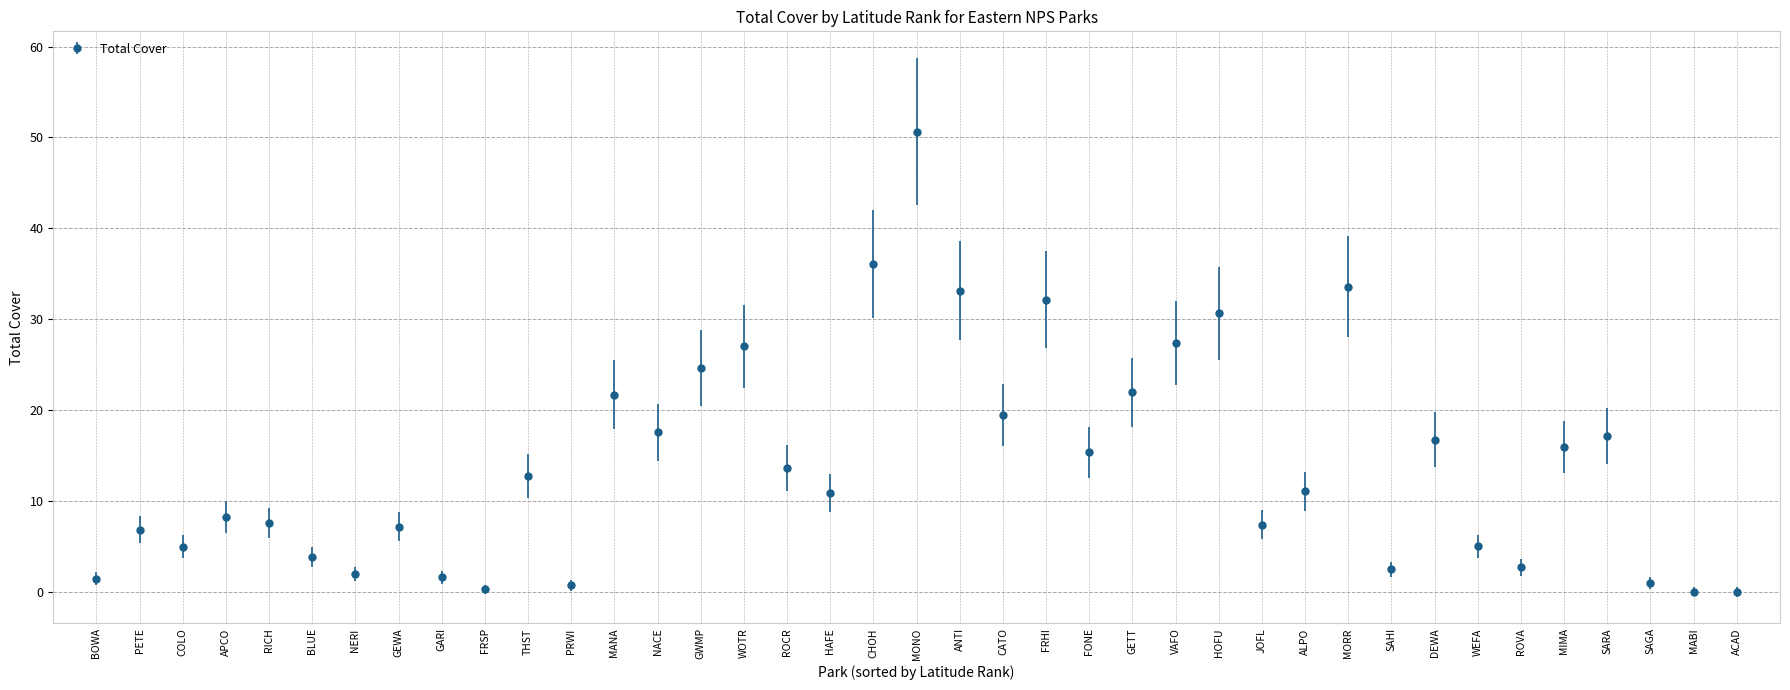

At which category does the chart reach its peak across all series?

MONO